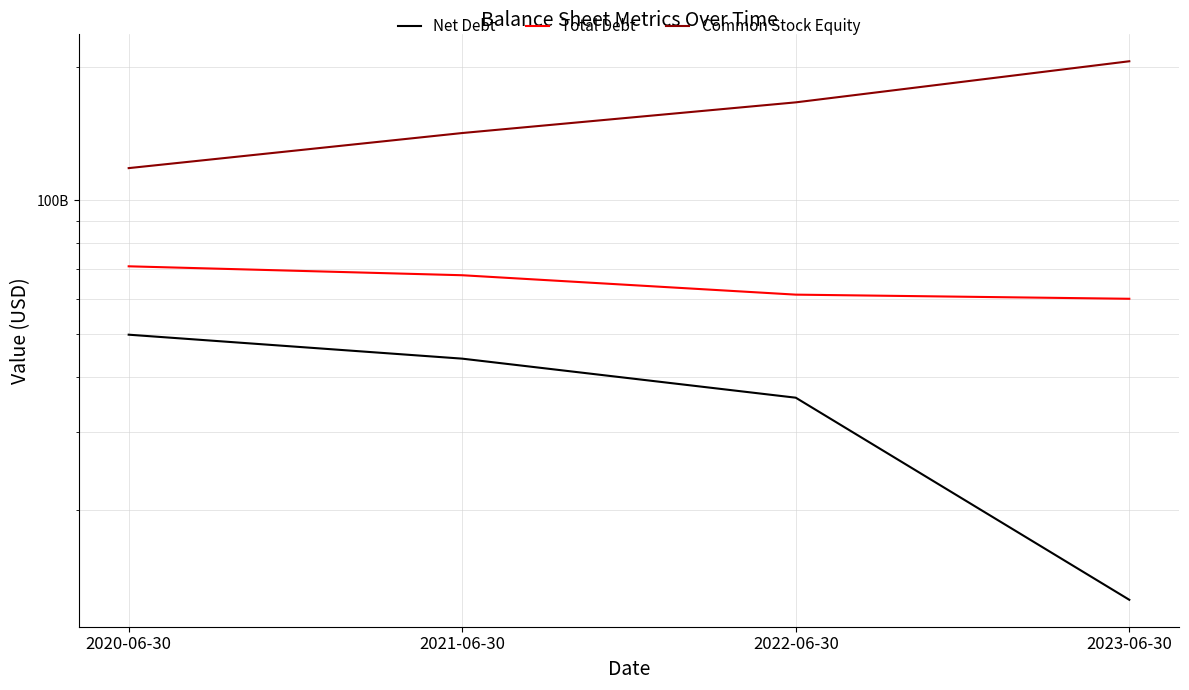

How many distinct data groups are displayed?

3